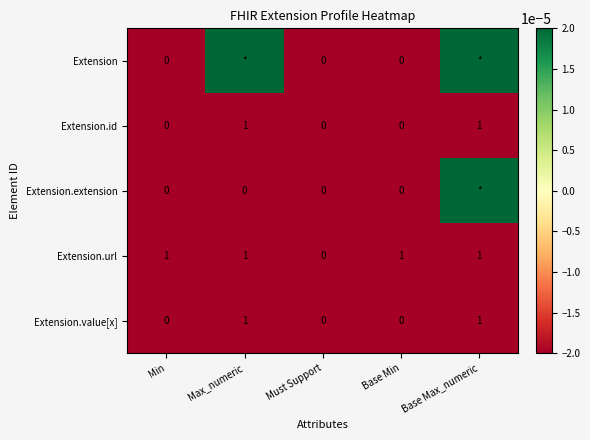

Between Must Support and Base Min, which series saw the biggest shift?

Extension.url